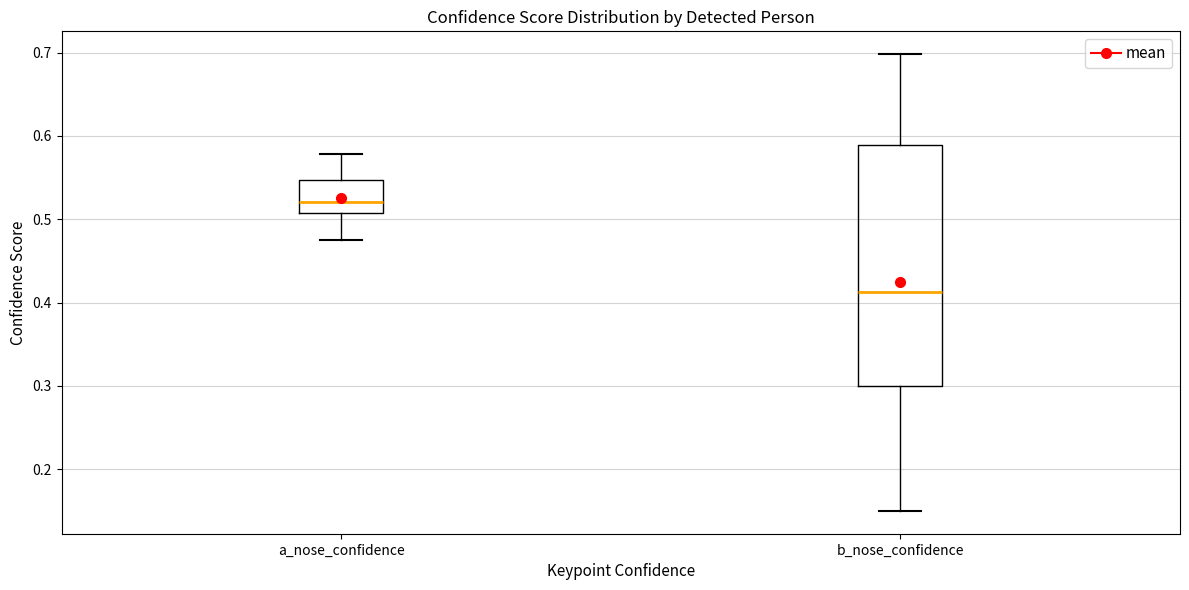

Reading left to right, read every box against the y-axis: the position of its median line, the range the box covers, and the ends of its whiskers. The values are not printed on the chart, so give them approximately, as read against the axis.

a_nose_confidence: median 0.52, box 0.51 to 0.55, whiskers 0.47 to 0.58
b_nose_confidence: median 0.41, box 0.30 to 0.59, whiskers 0.15 to 0.70